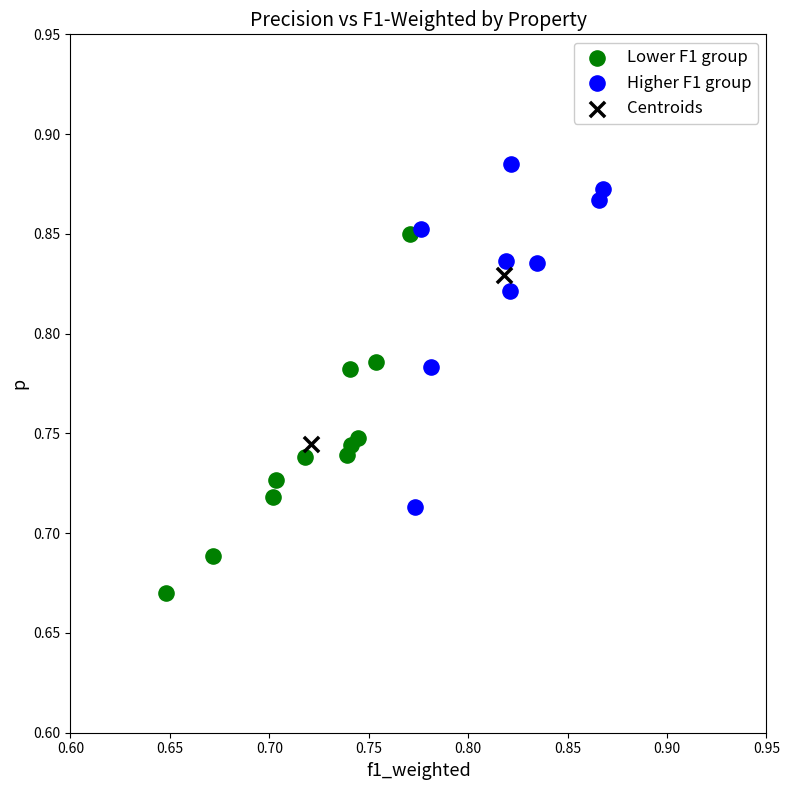

What are all the series names shown in the legend?

Lower F1 group, Higher F1 group, Centroids